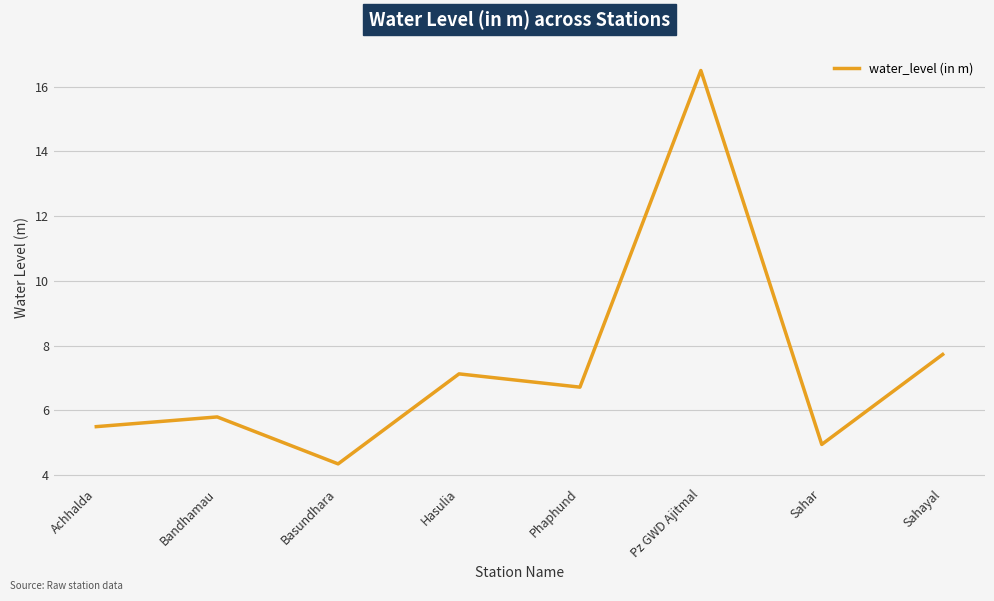

What position from the right is Bandhamau?

7